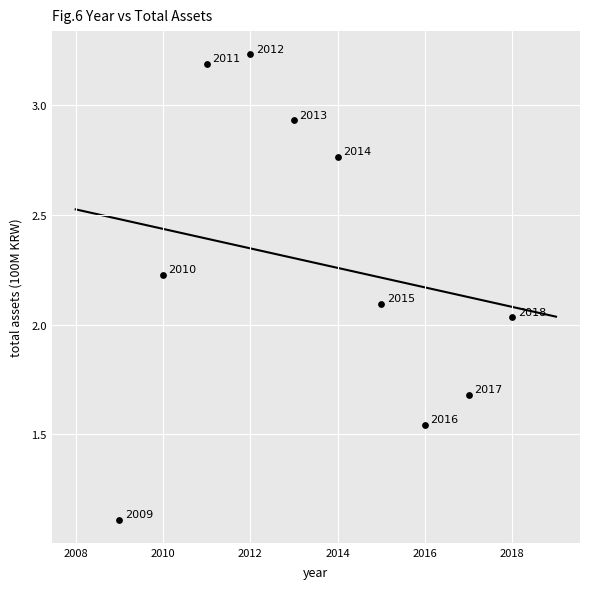

What is the average Y value?

2.3